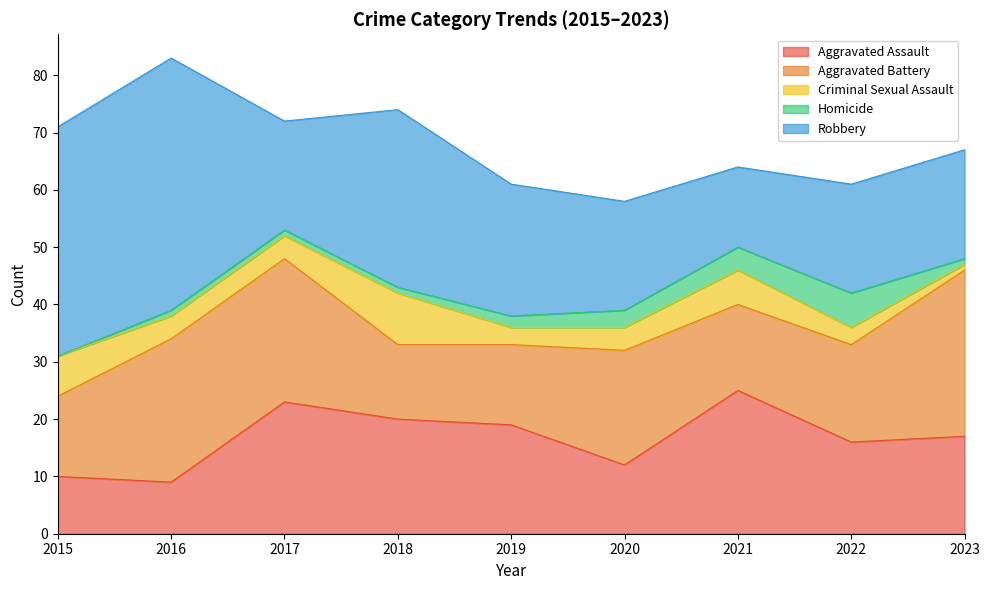

Reading left to right, what are all the values shown in this chart?

Aggravated Assault: 2015=10	2016=9	2017=23	2018=20	2019=19	2020=12	2021=25	2022=16	2023=17
Aggravated Battery: 2015=14	2016=25	2017=25	2018=13	2019=14	2020=20	2021=15	2022=17	2023=29
Criminal Sexual Assault: 2015=7	2016=4	2017=4	2018=9	2019=3	2020=4	2021=6	2022=3	2023=1
Homicide: 2015=0	2016=1	2017=1	2018=1	2019=2	2020=3	2021=4	2022=6	2023=1
Robbery: 2015=40	2016=44	2017=19	2018=31	2019=23	2020=19	2021=14	2022=19	2023=19